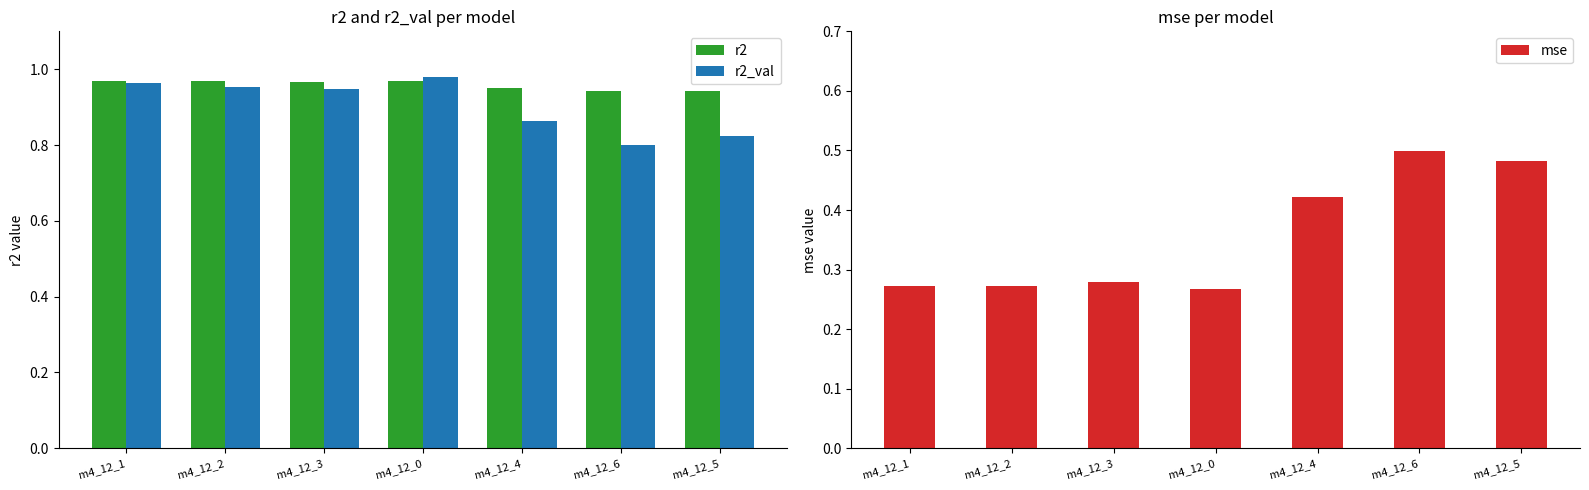

What is the label of the 2nd bar from the right?

m4_12_6